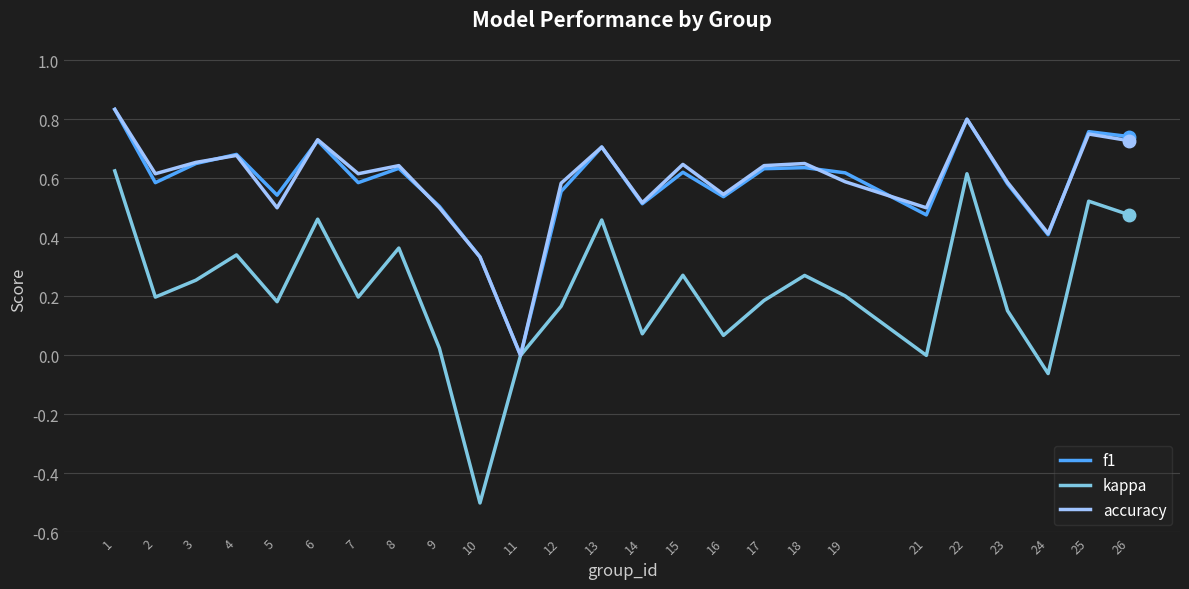

Is it true that f1 equals 0.5 at 16?

True